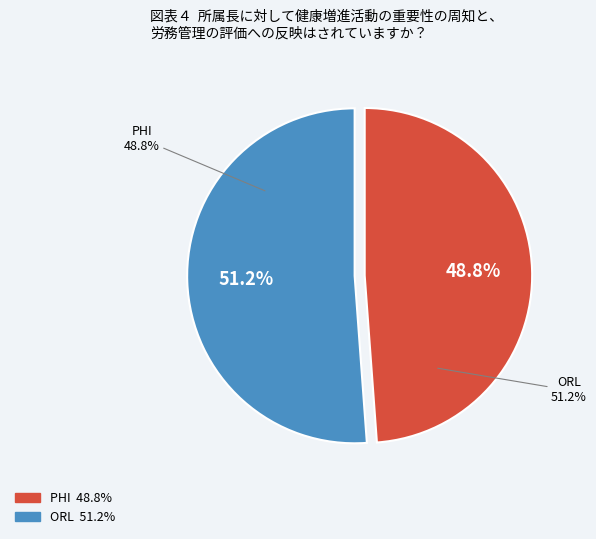

How many slices are in this pie chart?

2